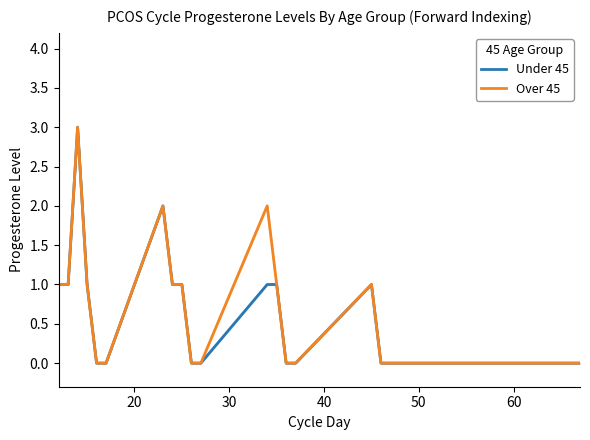

What is the maximum value for Under 45?

3